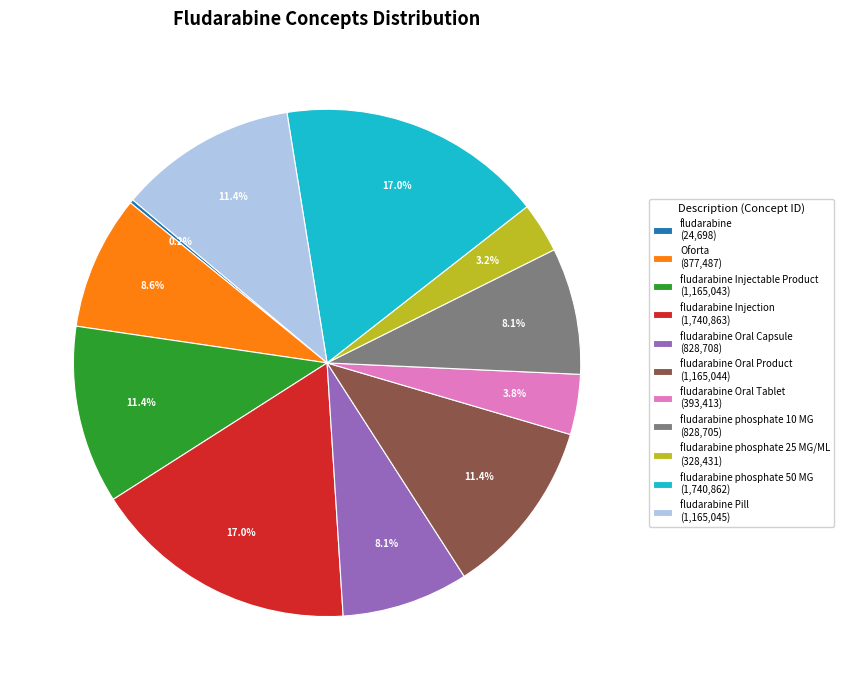

Is fludarabine Oral Capsule (828,708) the majority of the pie?

No